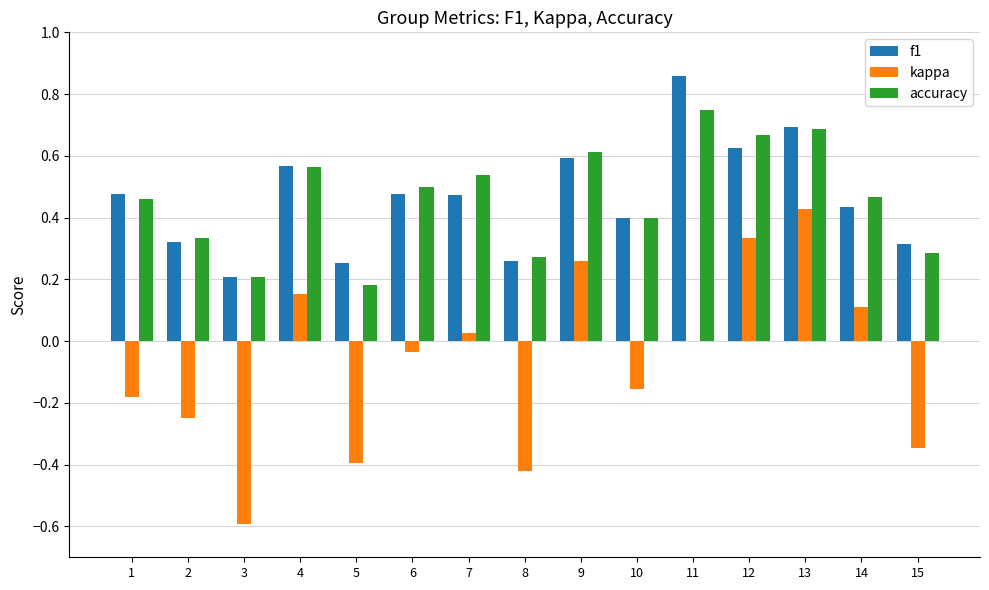

Between 4 and 5, which series saw the biggest shift?

kappa